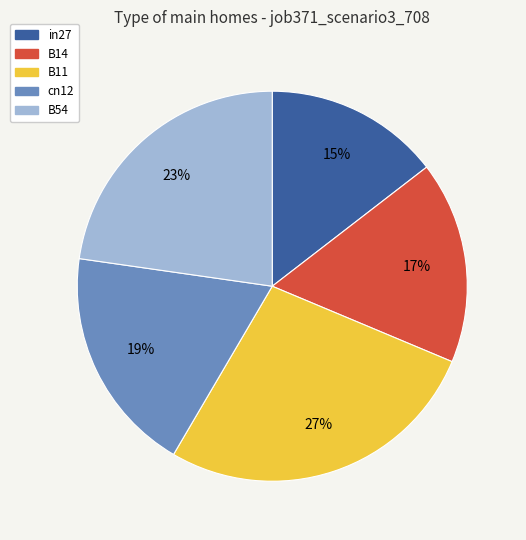

What is the largest slice in the pie chart?

B11